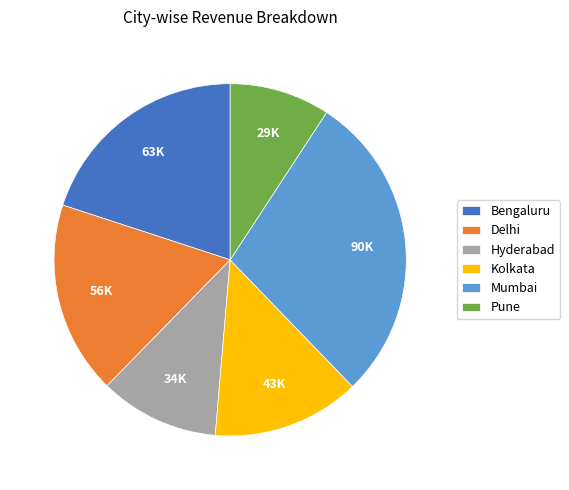

The Mumbai slice represents 36% of the pie. True or false?

False